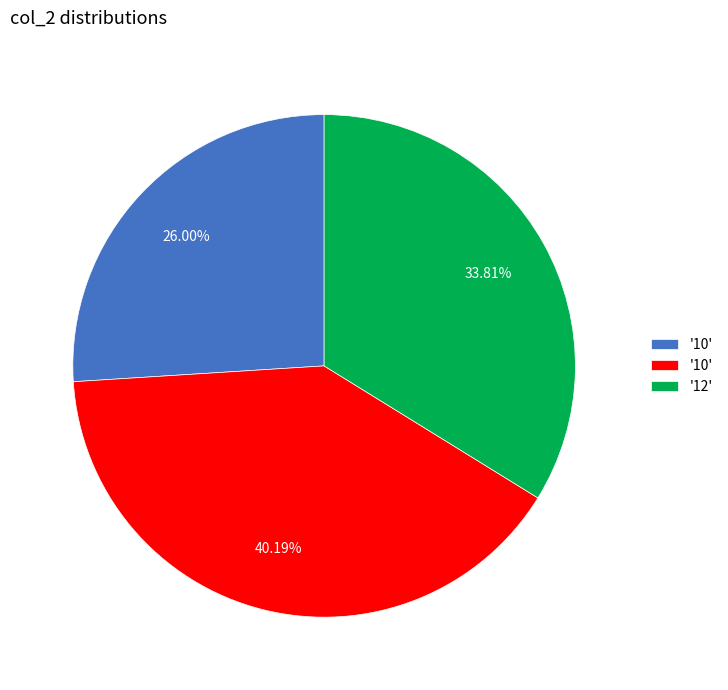

Does any single category account for the majority?

No